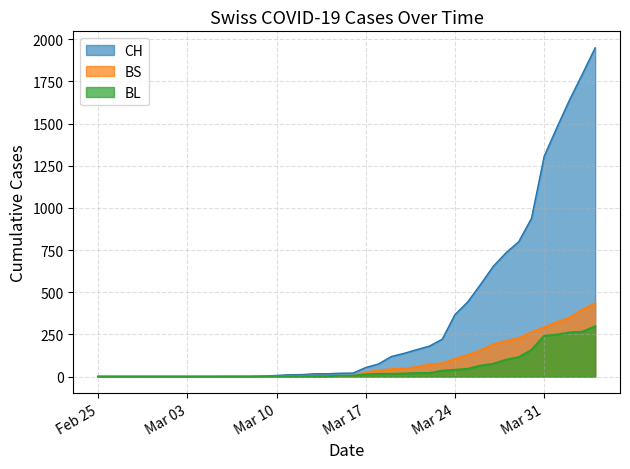

Is the value of CH at Mar 17 greater than the value of BL at Mar 03?

Yes